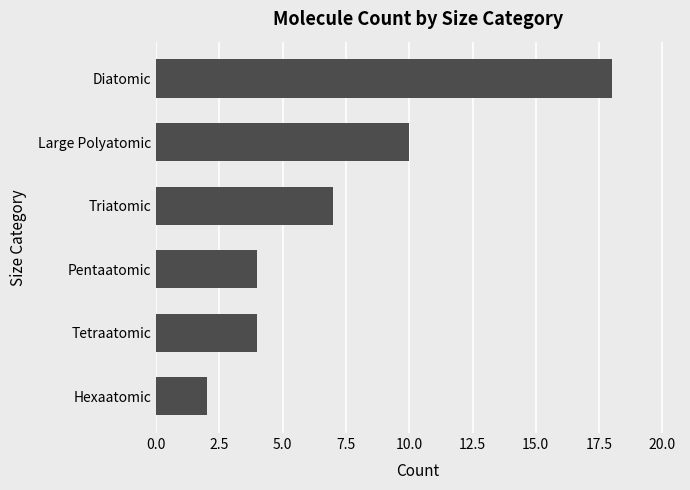

Approximately how many times larger is the value at Large Polyatomic compared to Hexaatomic?

5.0